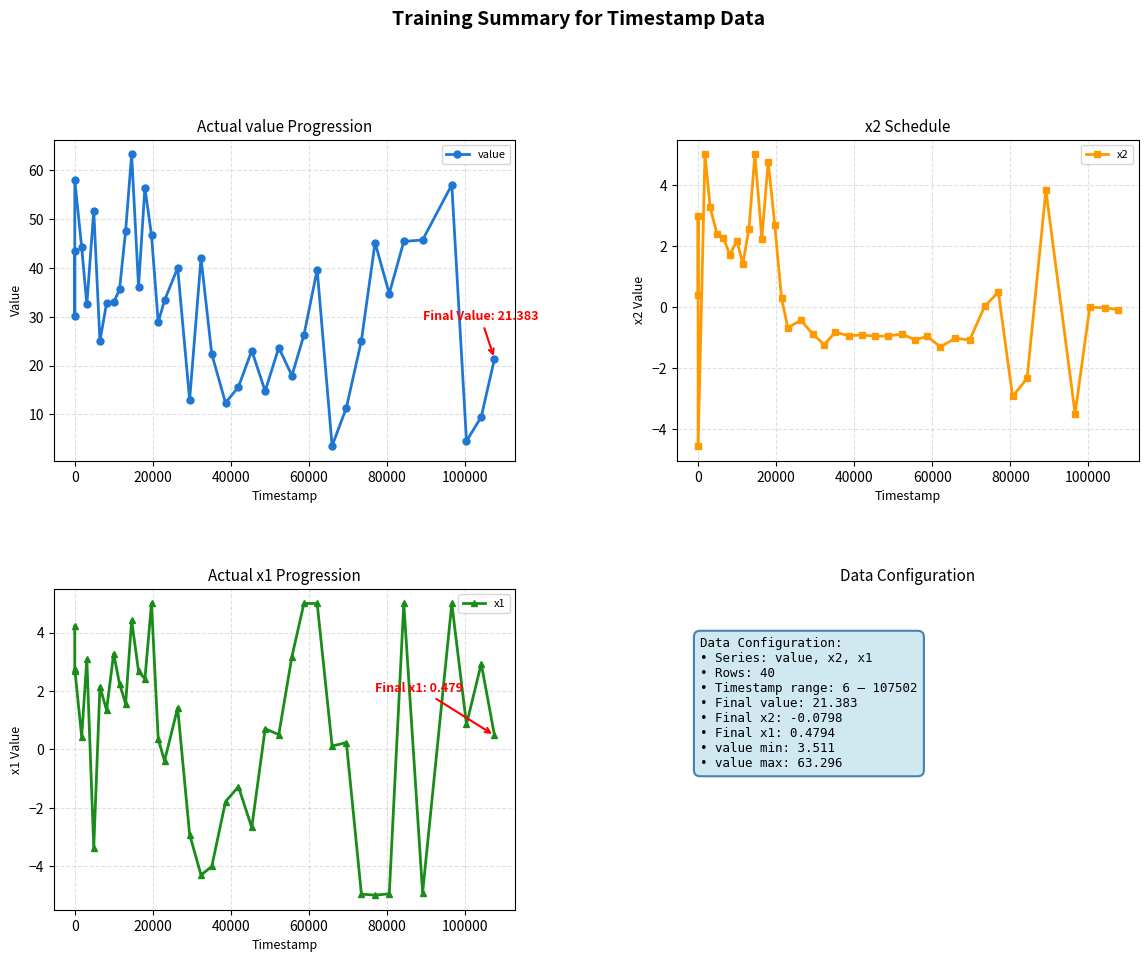

Which series has the widest spread of values?

value